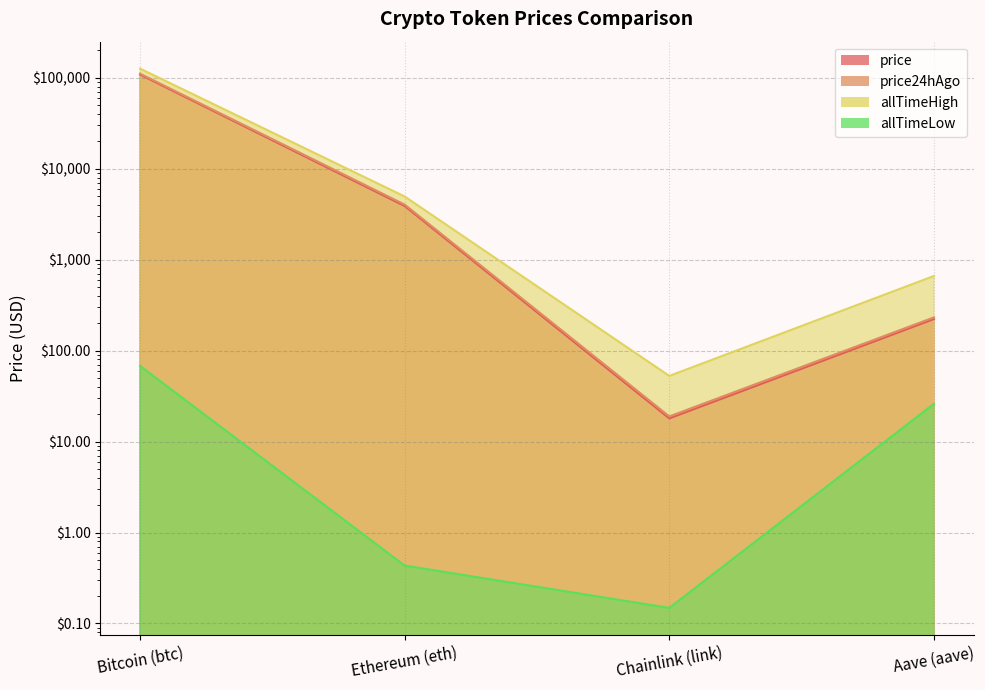

What is the total value across all series at Ethereum (eth)?

12864.5